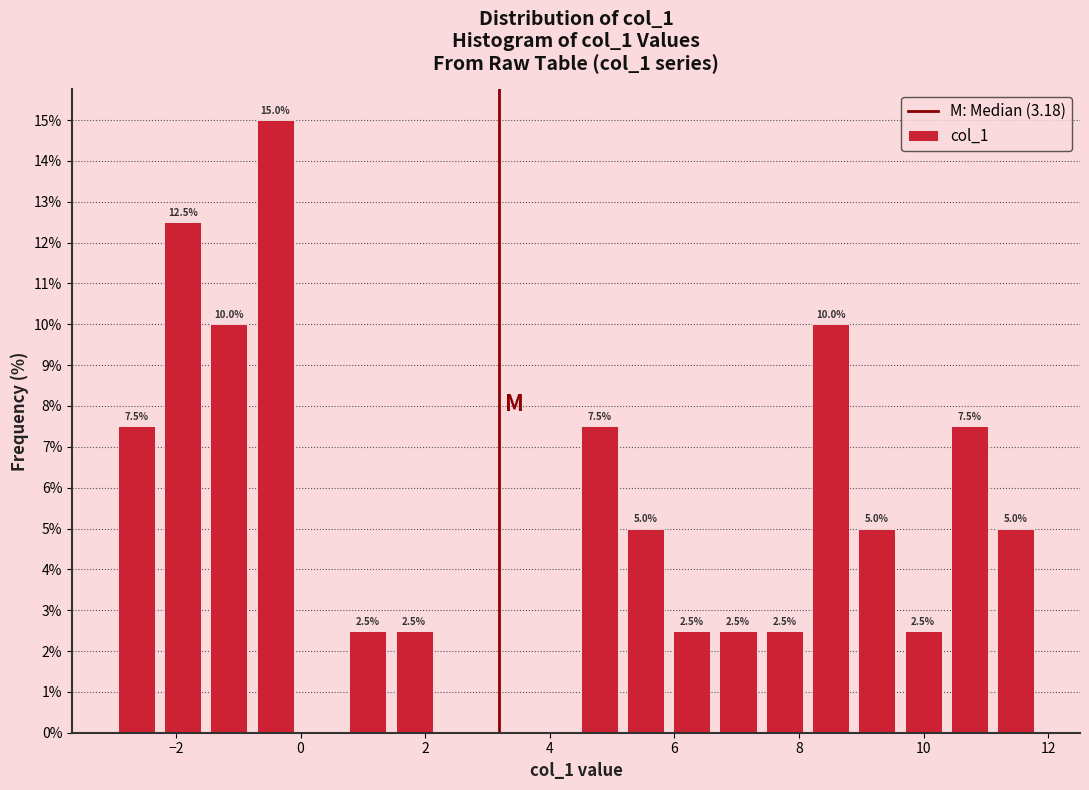

Around what value on the x-axis is the tallest bar? Give the approximate position of its centre, as read against the axis.

-0.4